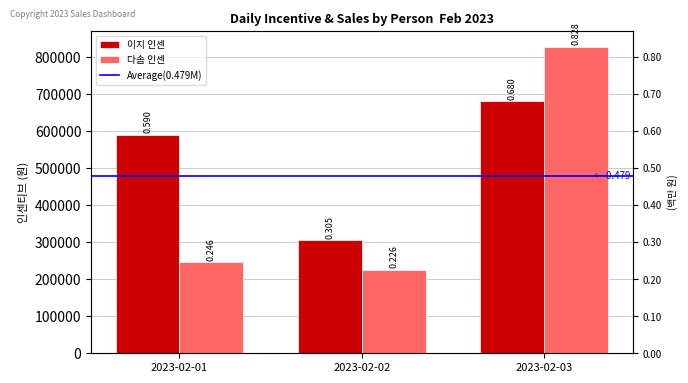

Reading right to left, what are all the values shown in this chart?

이지 인센: 2023-02-03=680000	2023-02-02=305000	2023-02-01=590000
다솜 인센: 2023-02-03=828000	2023-02-02=226000	2023-02-01=246000